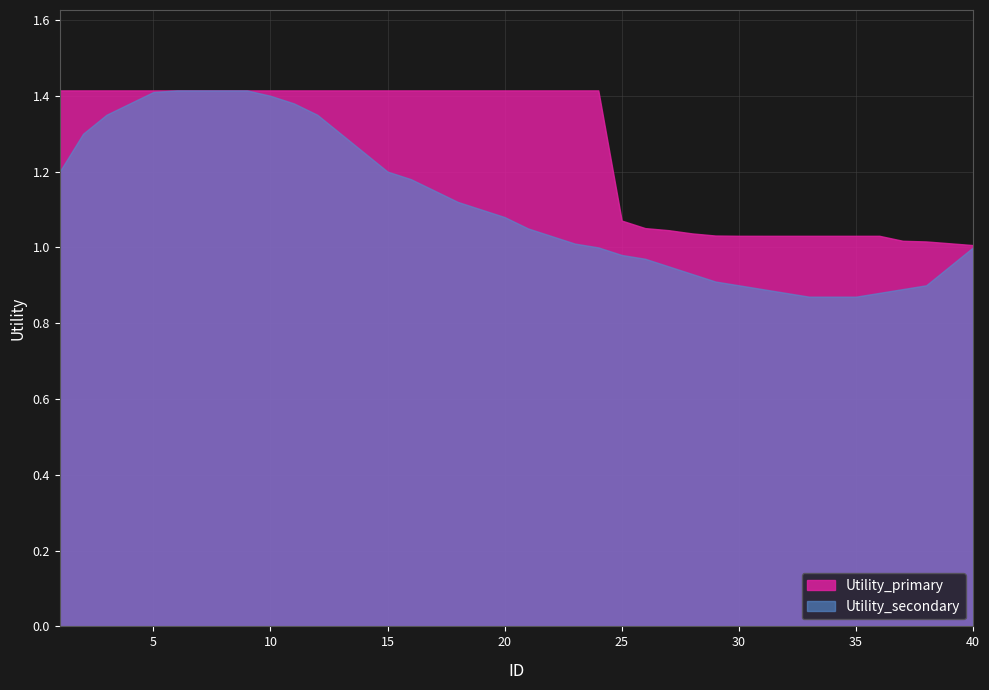

What are all the series names shown in the legend?

Utility_primary, Utility_secondary